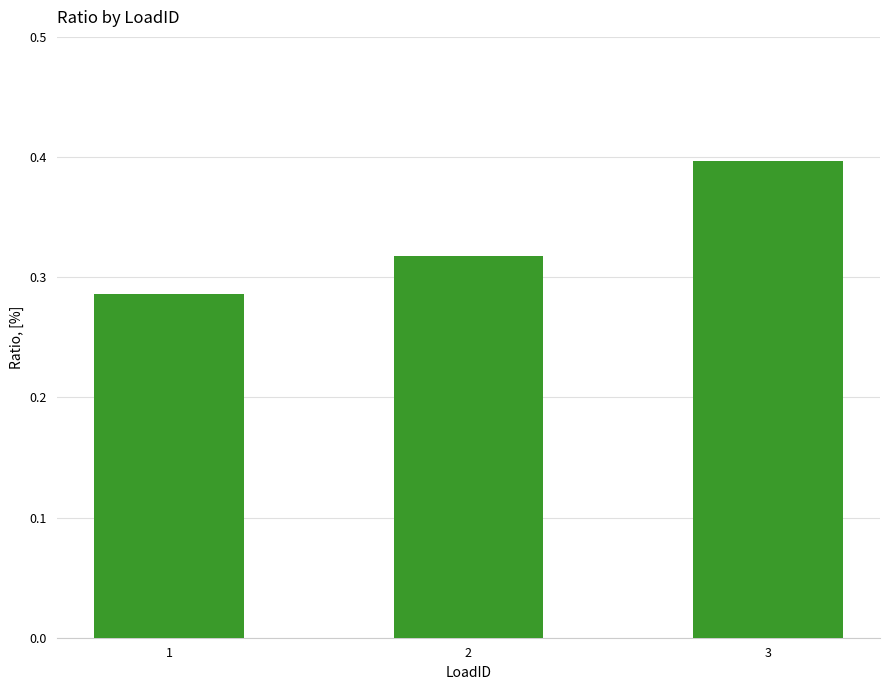

Is it true that the value at 3 is 0.4?

True